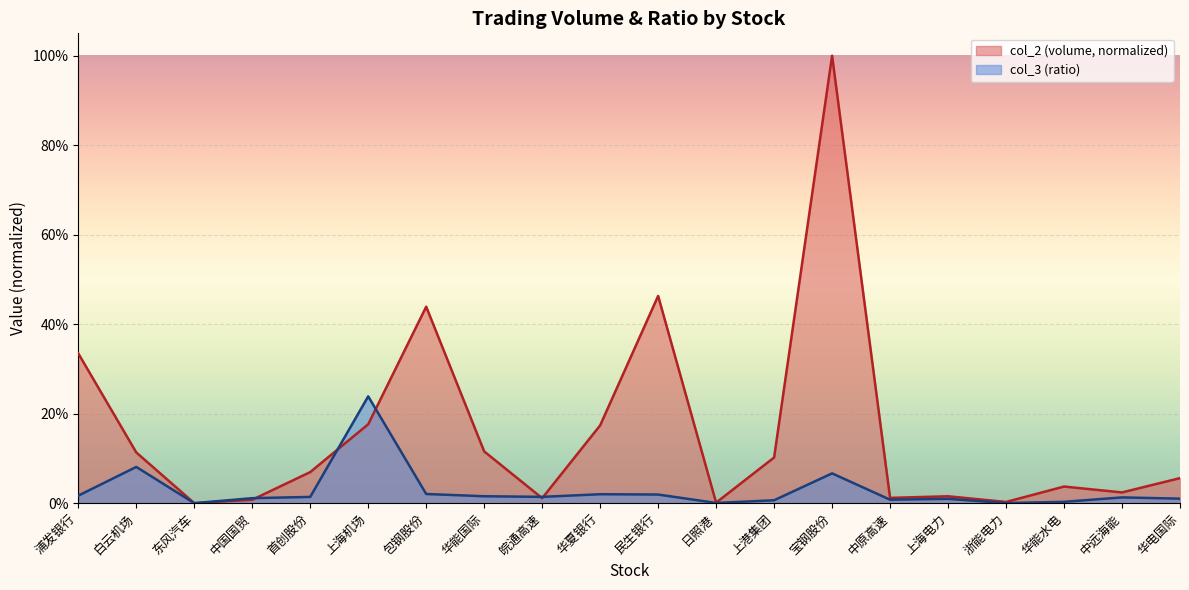

At which category does the chart reach its peak across all series?

宝钢股份